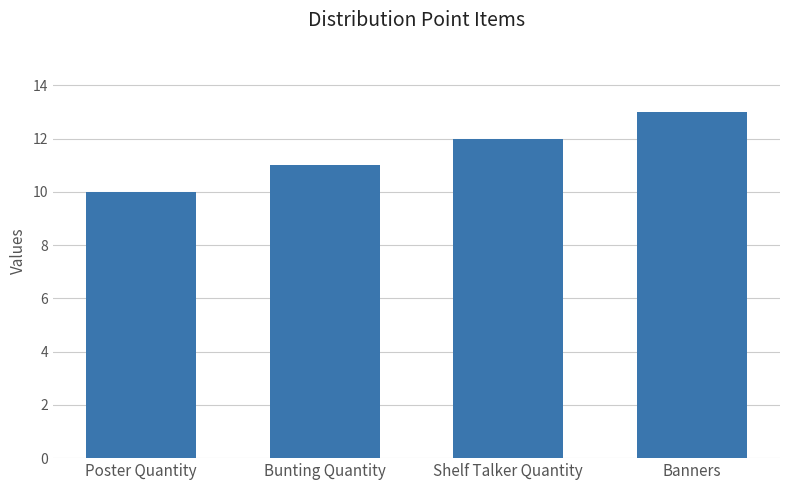

What is the value of the 3rd bar from the left?

12